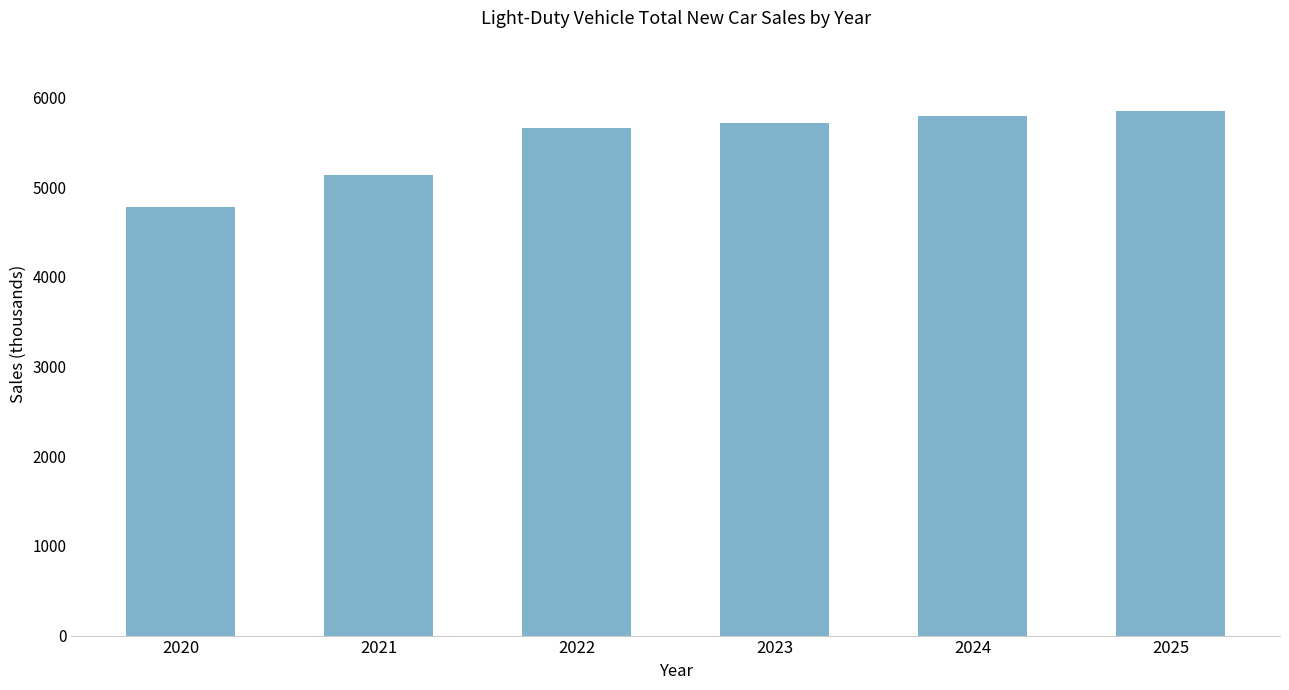

What is the difference between the values at 2021 and 2020?

357.7